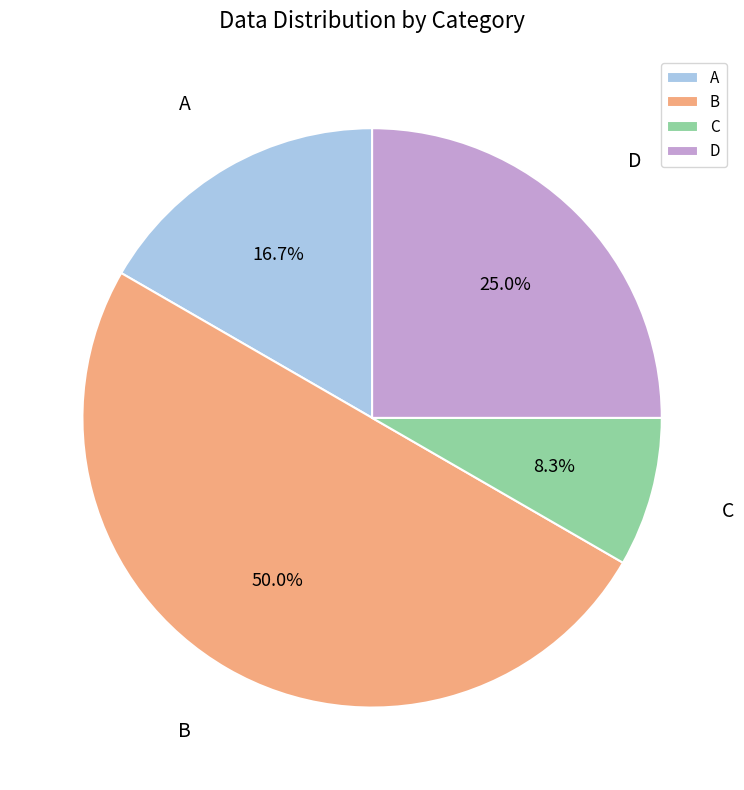

Is C the majority of the pie?

No